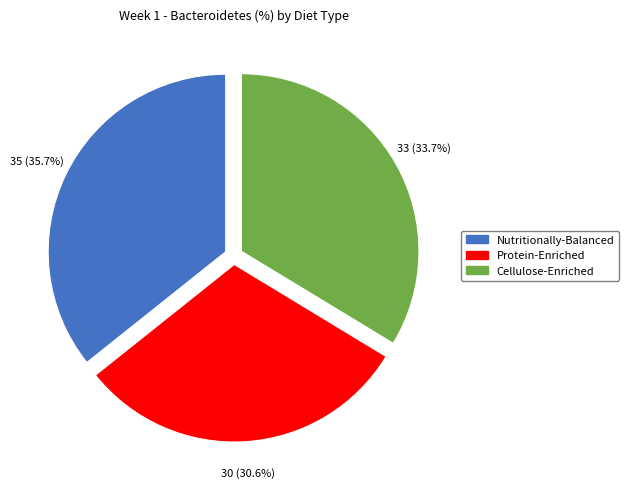

How much of the chart is everything except Cellulose-Enriched?

66.3%